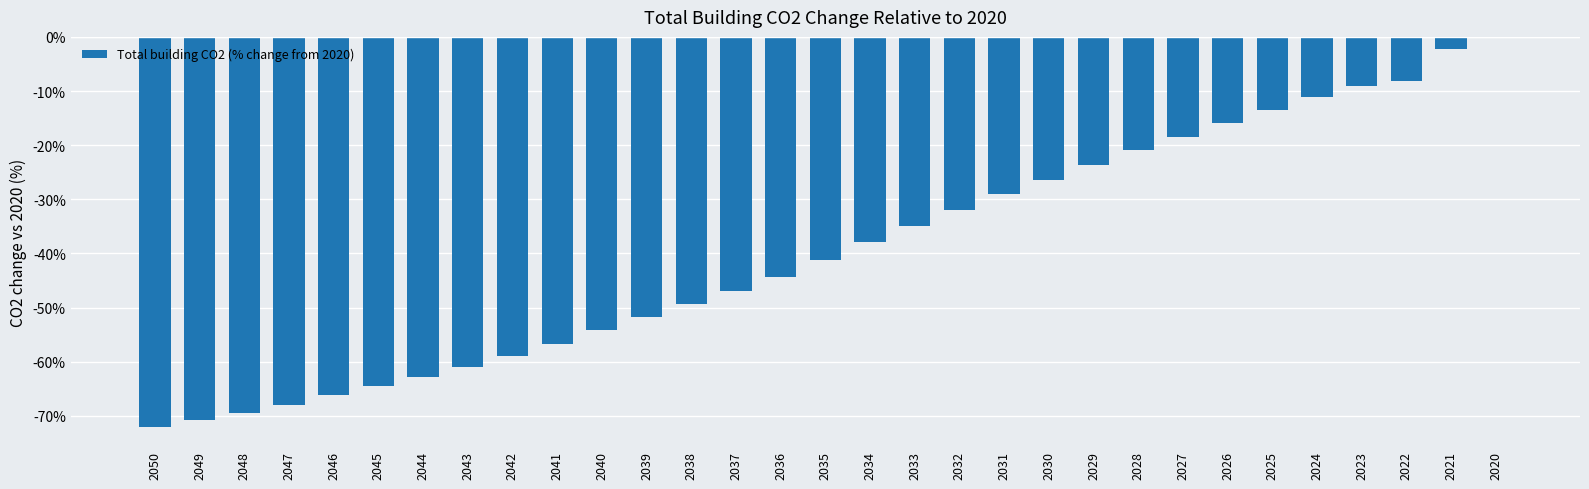

At which label is the value closest to -36?

2033